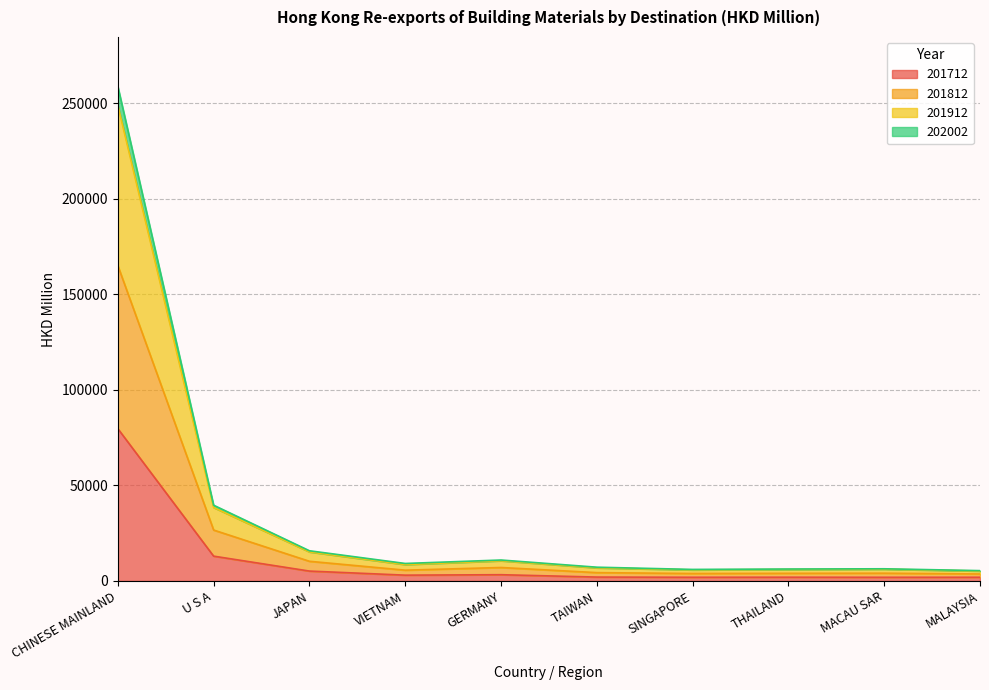

True or false: 201712 has a value of 12987.6 at U S A.

True